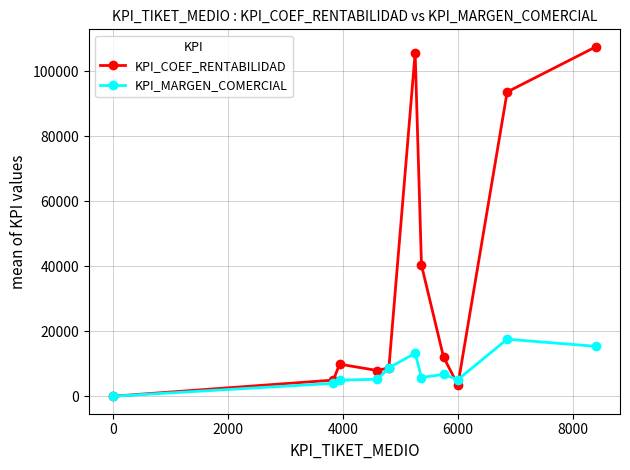

How many interior local valleys does the KPI_COEF_RENTABILIDAD series have?

2